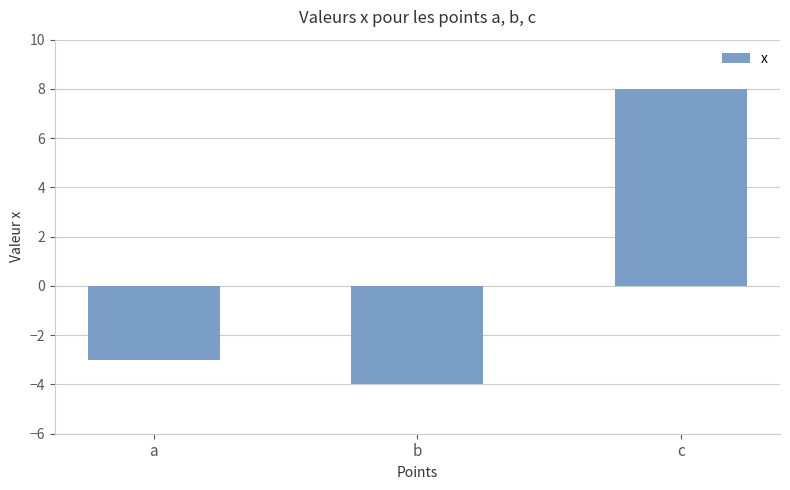

At which category does the chart reach its minimum across all series?

b